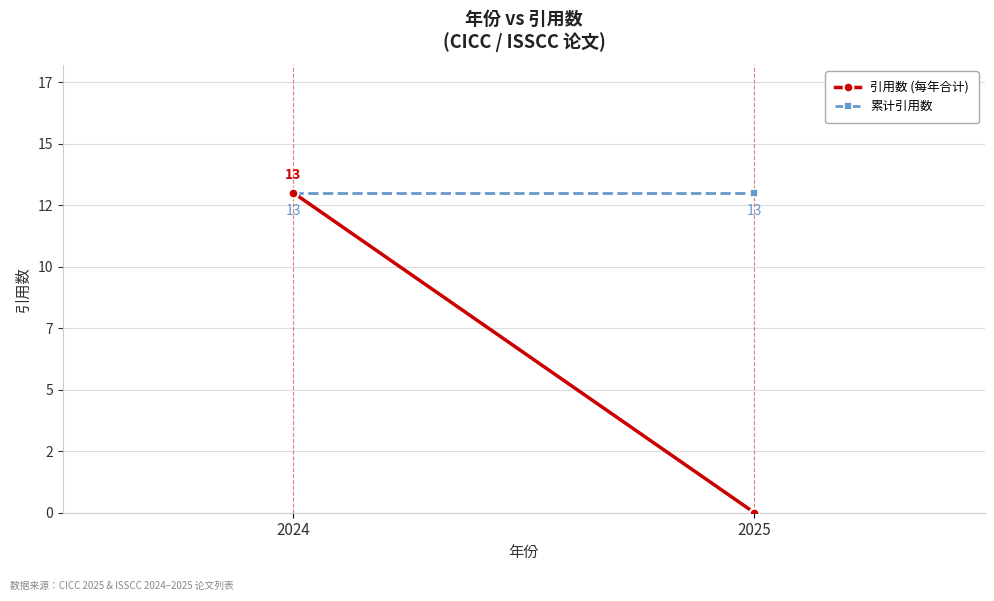

Reading right to left, transcribe all the data shown in this chart.

引用数 (每年合计): 0	13
累计引用数: 13	13